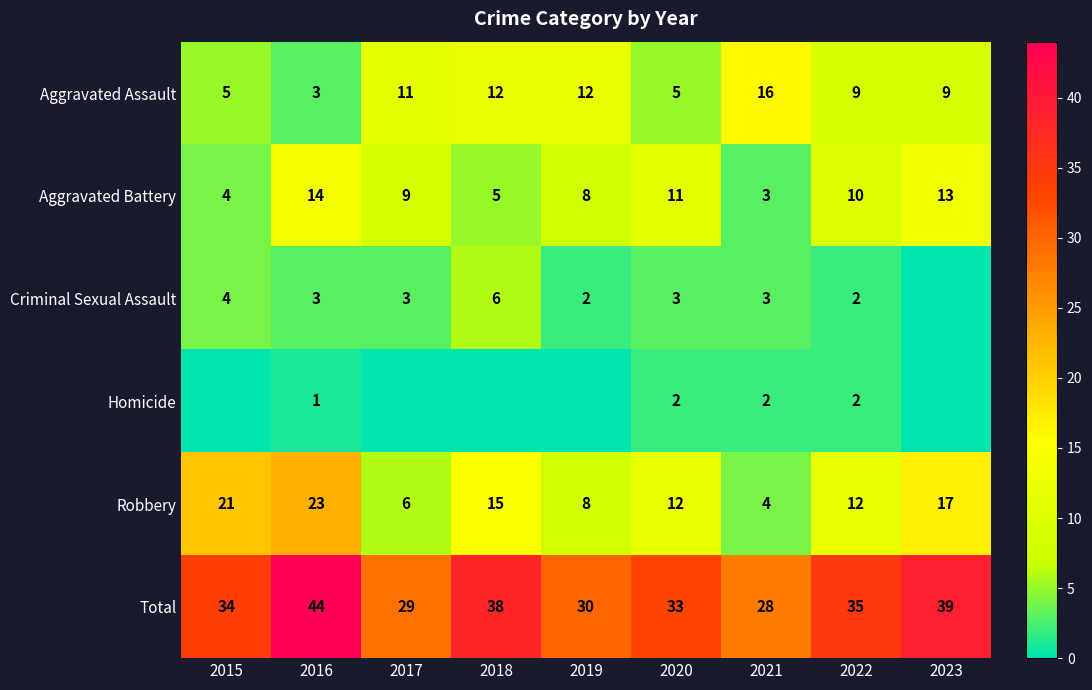

List the labels in order of Total value, smallest first.

2021, 2017, 2019, 2020, 2015, 2022, 2018, 2023, 2016